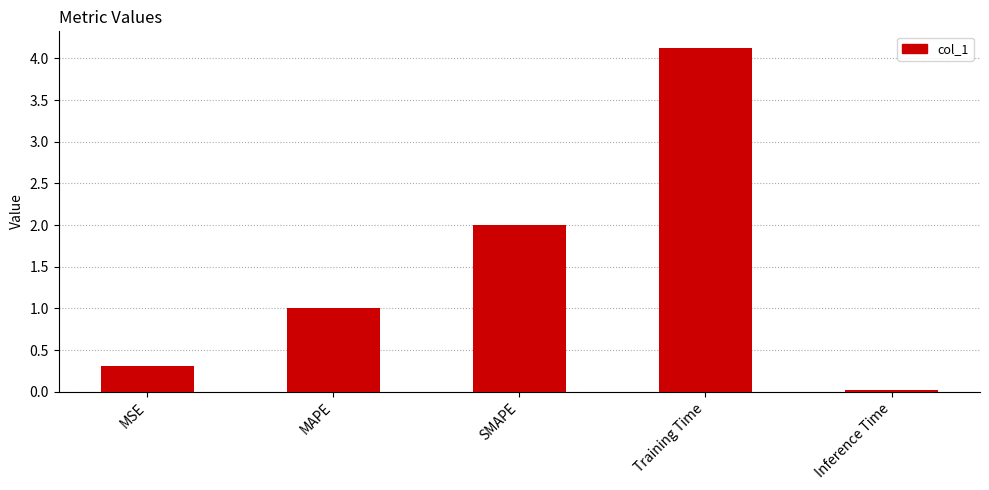

Which label corresponds to the smallest value in the chart?

Inference Time